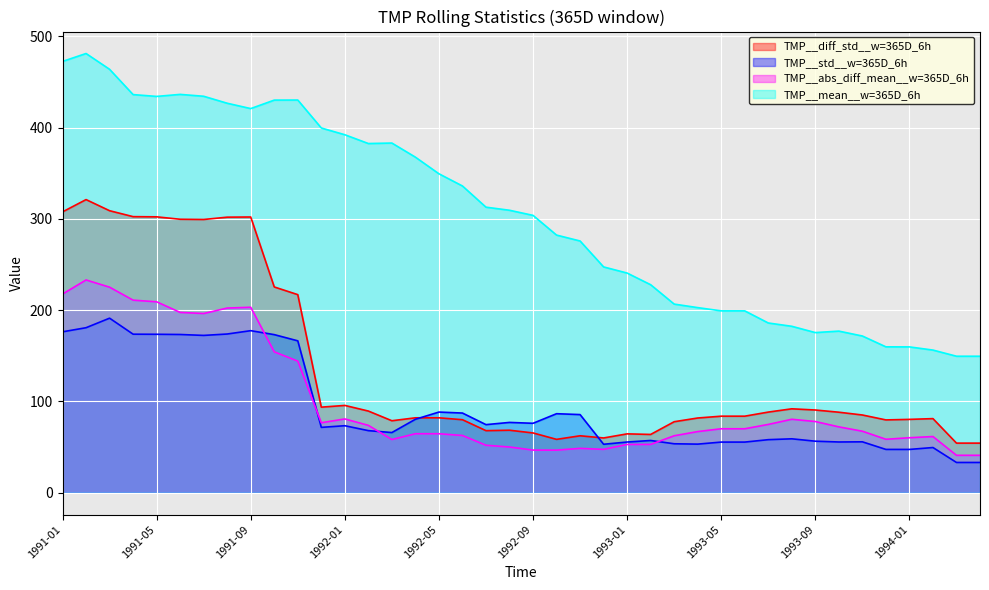

How many data points does each series have?

40